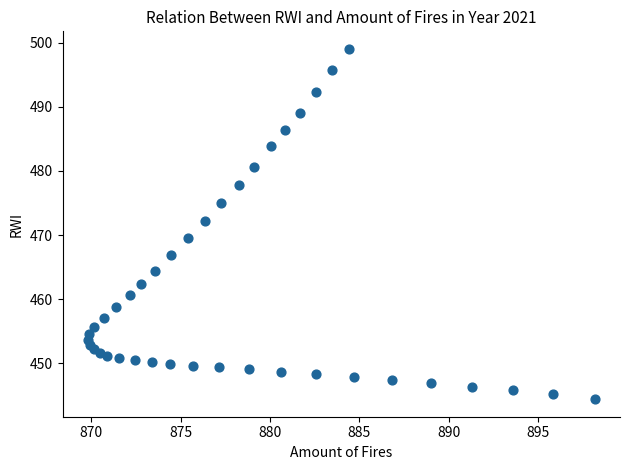

What is the range of X values (max minus min)?

28.3